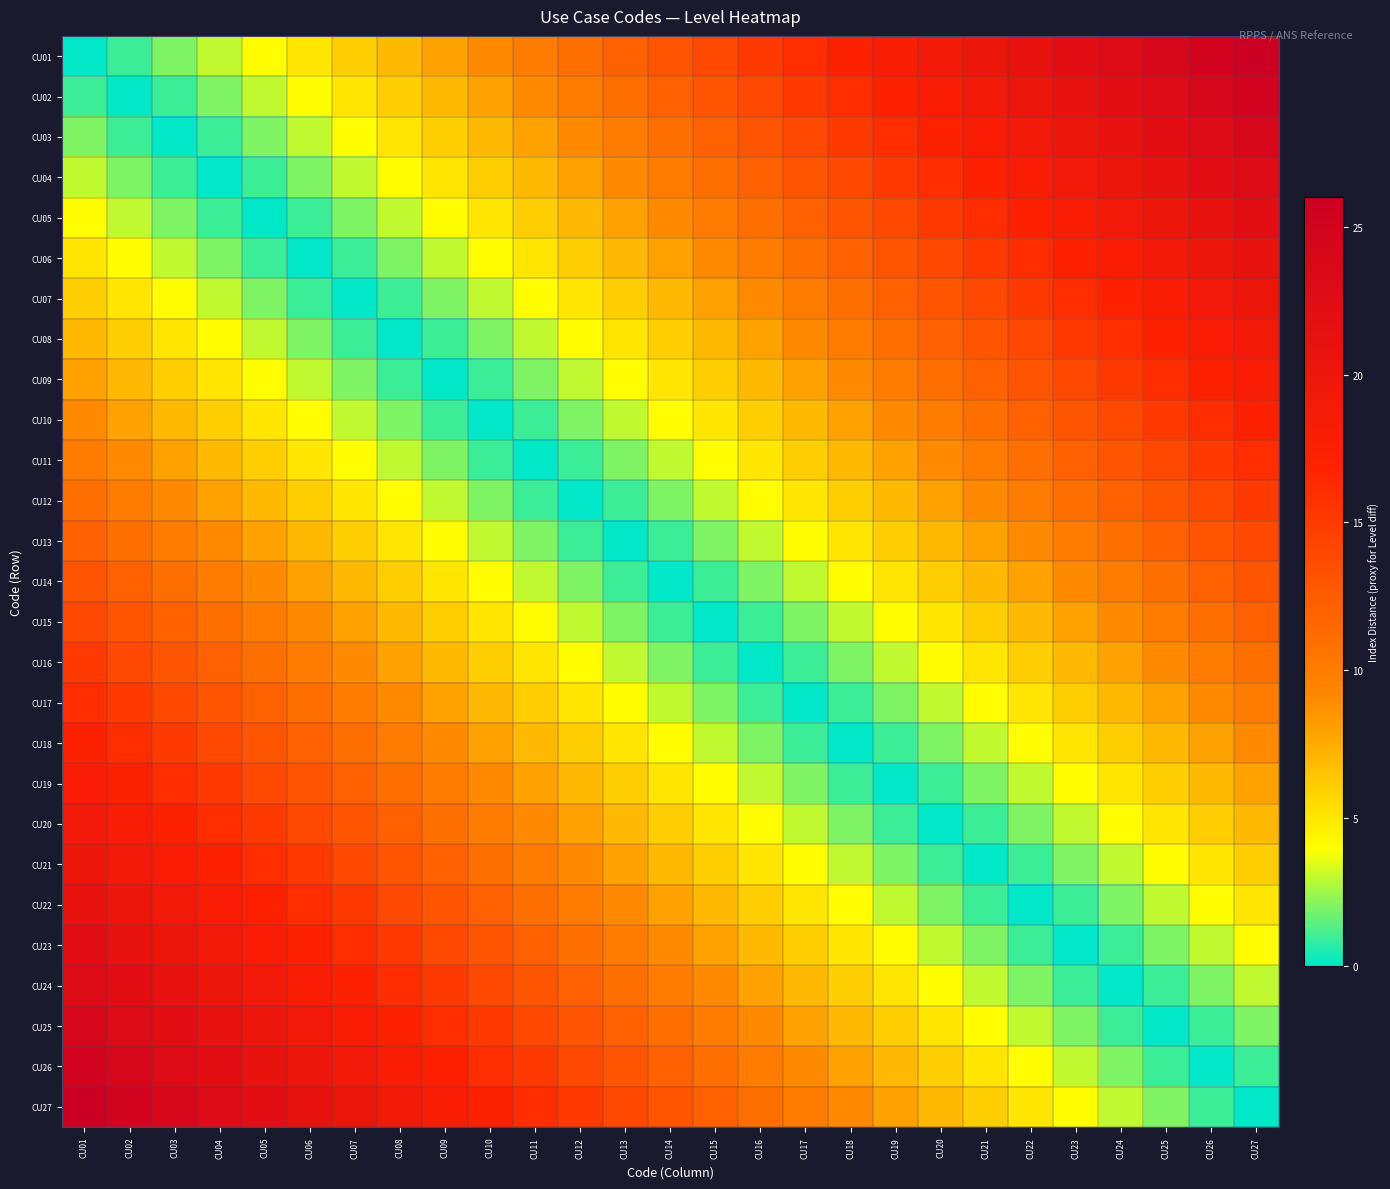

At CU18, list the series in order from smallest to largest.

CU18, CU17, CU19, CU16, CU20, CU15, CU21, CU14, CU22, CU13, CU23, CU12, CU24, CU11, CU25, CU10, CU26, CU09, CU27, CU08, CU07, CU06, CU05, CU04, CU03, CU02, CU01